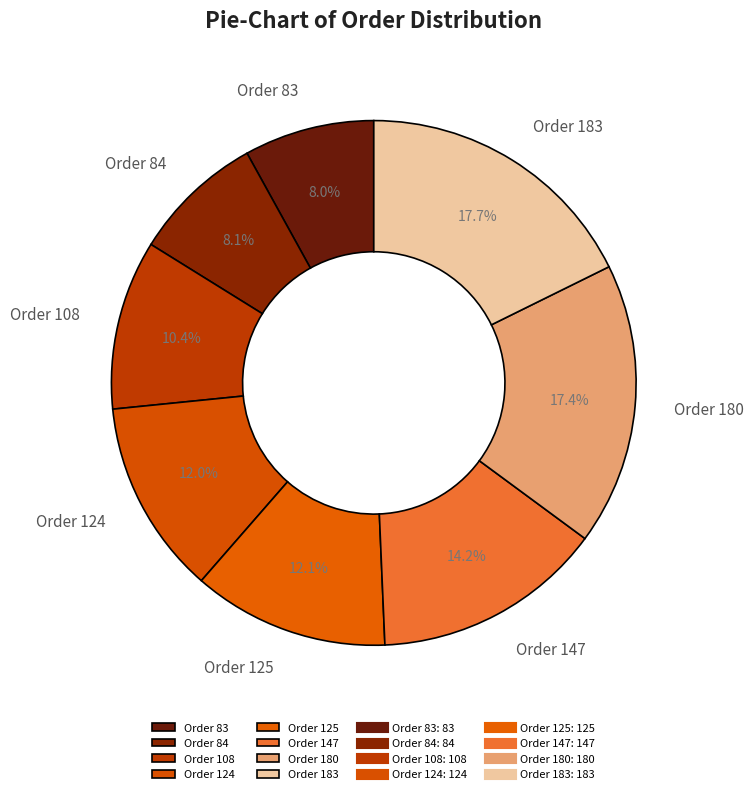

To the nearest percent, what portion does Order 183 represent?

18%